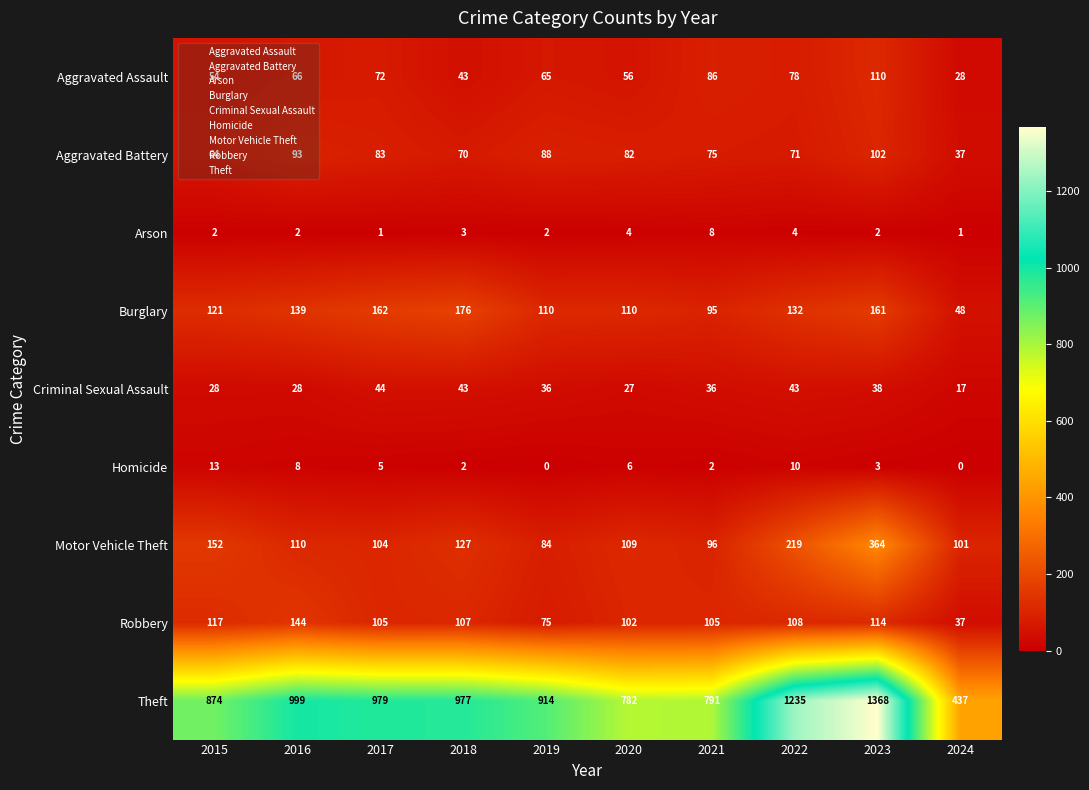

Which series has the largest range (max minus min)?

Theft